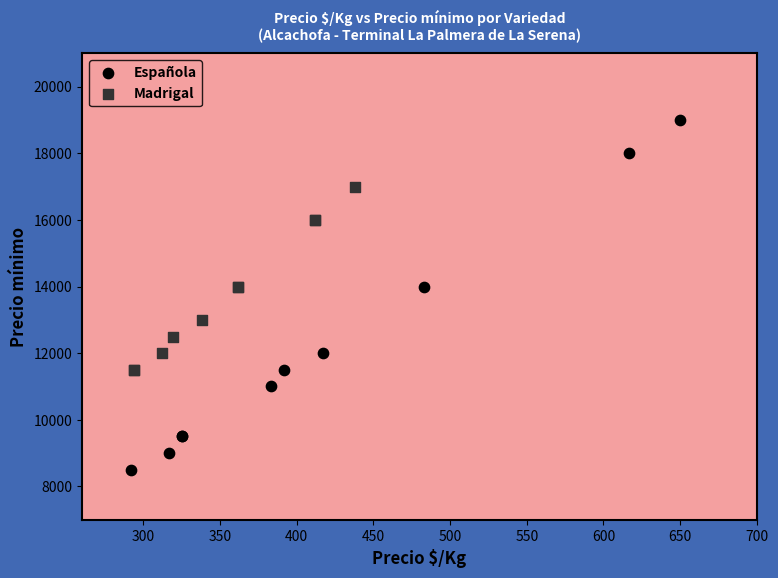

Which series contains the highest Y value?

Española